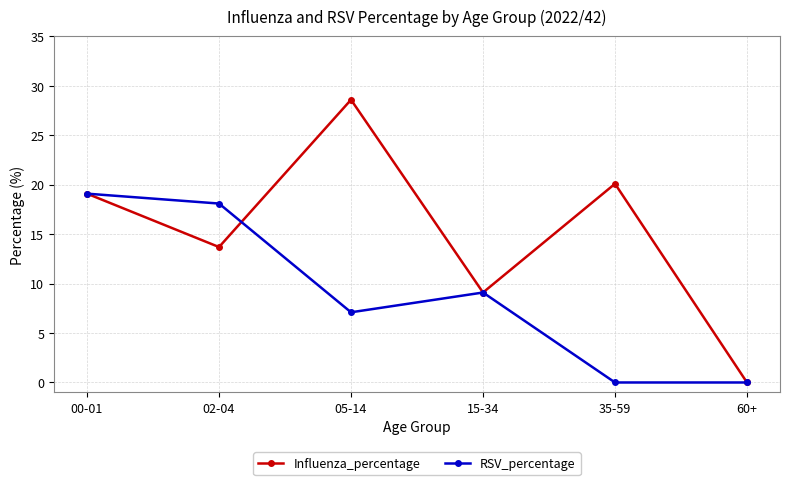

Reading right to left, transcribe all the data shown in this chart.

Influenza_percentage: 60+=0.0	35-59=20.1	15-34=9.1	05-14=28.6	02-04=13.7	00-01=19.1
RSV_percentage: 60+=0.0	35-59=0.0	15-34=9.1	05-14=7.1	02-04=18.1	00-01=19.1